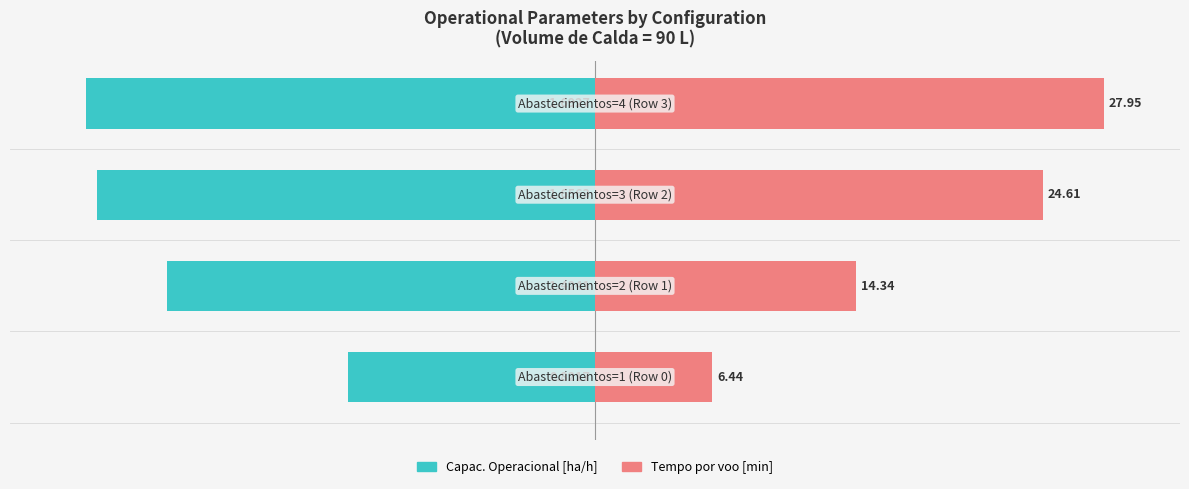

Rank the series at −100 from highest to lowest value.

Tempo por voo [min], Capac. Operacional [ha/h]